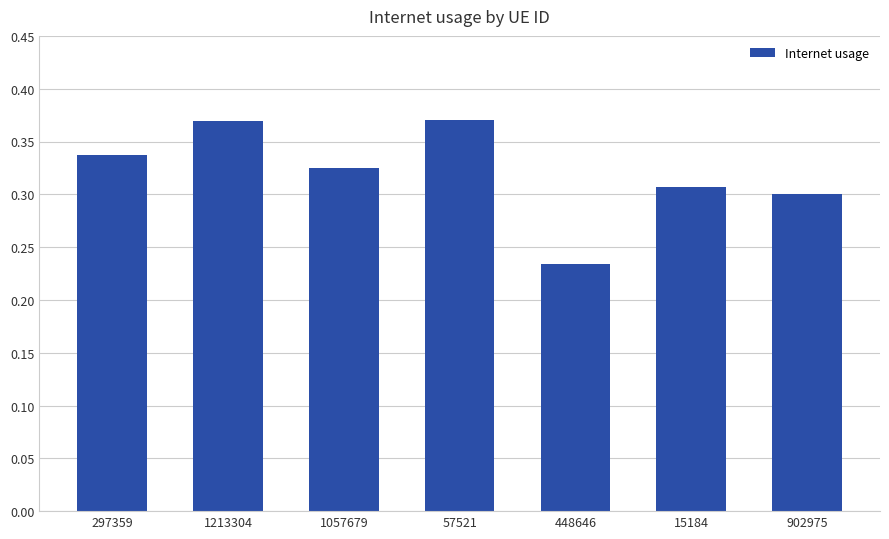

Which label corresponds to the smallest value in the chart?

448646